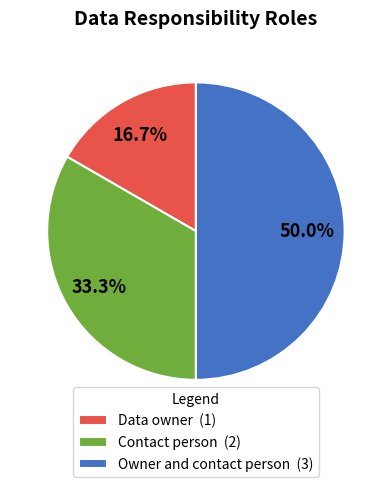

Is Contact person (2) the majority of the pie?

No